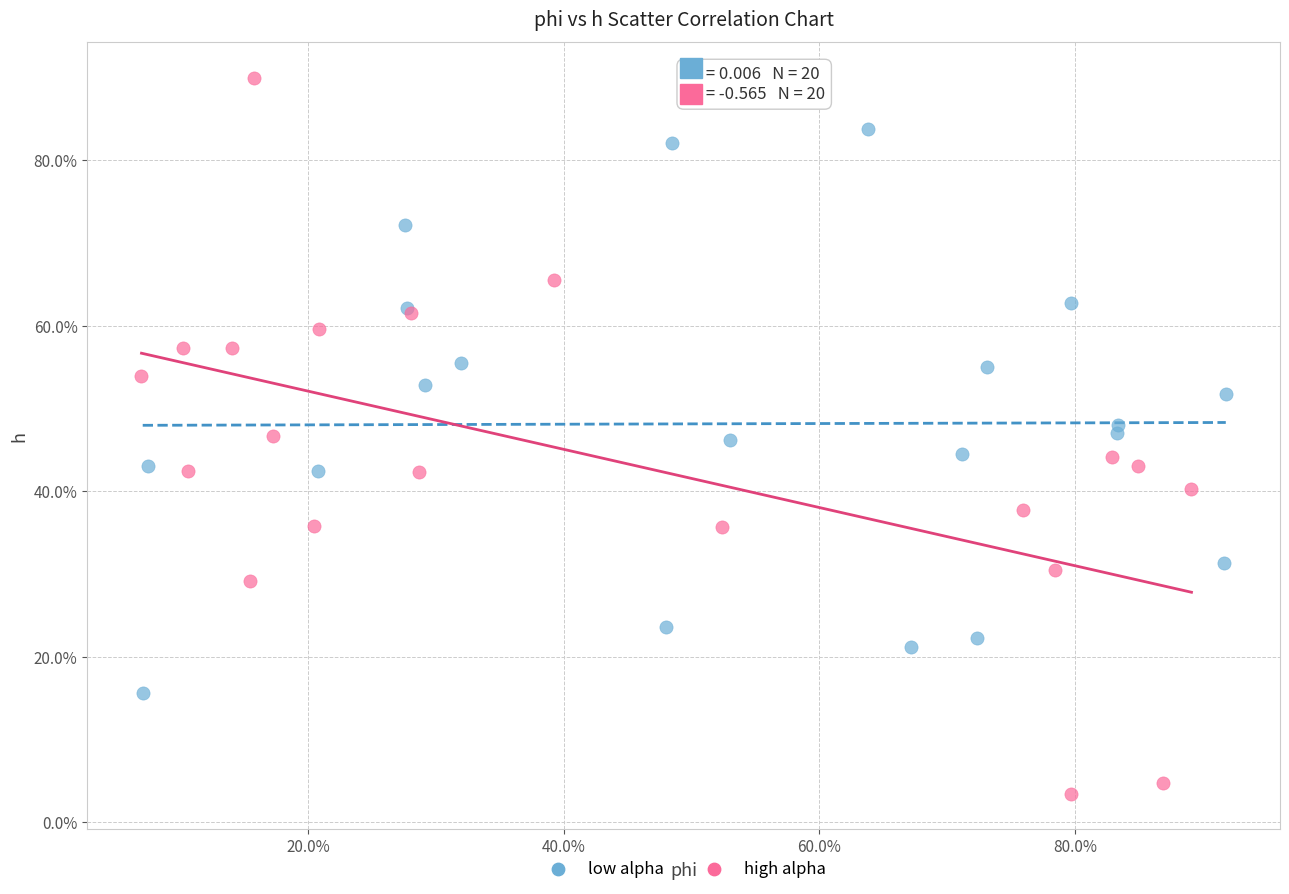

Which series has the largest Y range (max minus min)?

high alpha